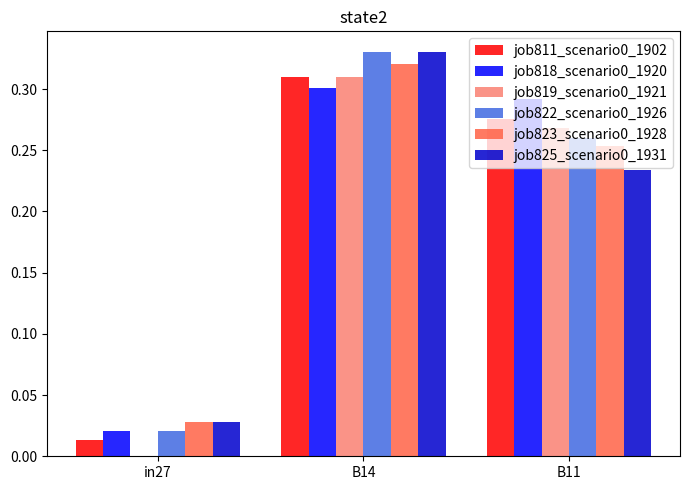

How many groups of bars are there?

3